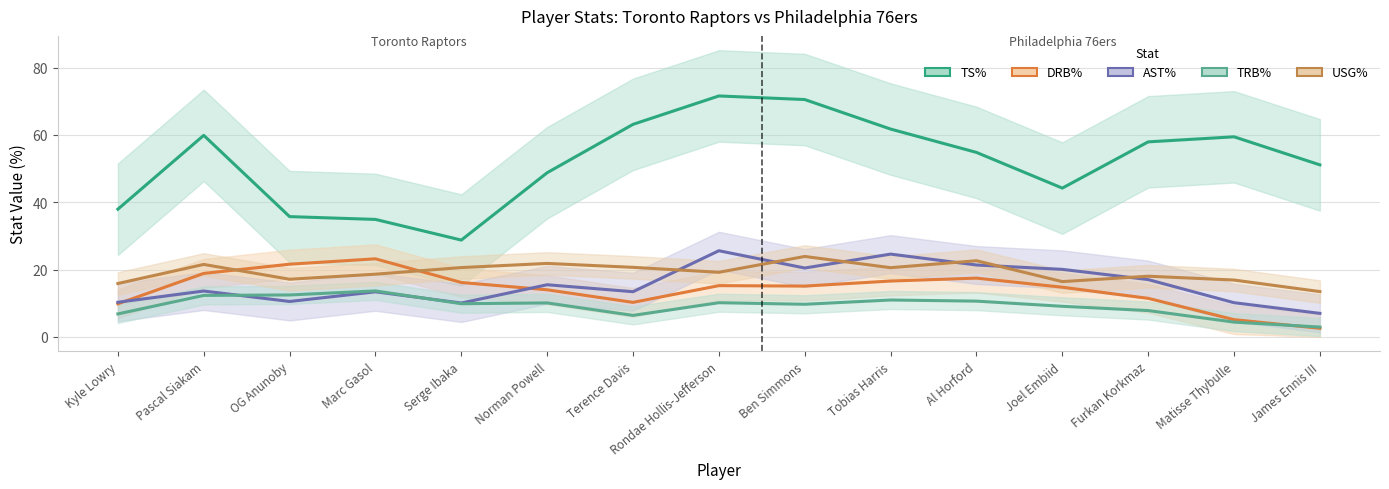

What value does the AST% series have at Marc Gasol?

13.4